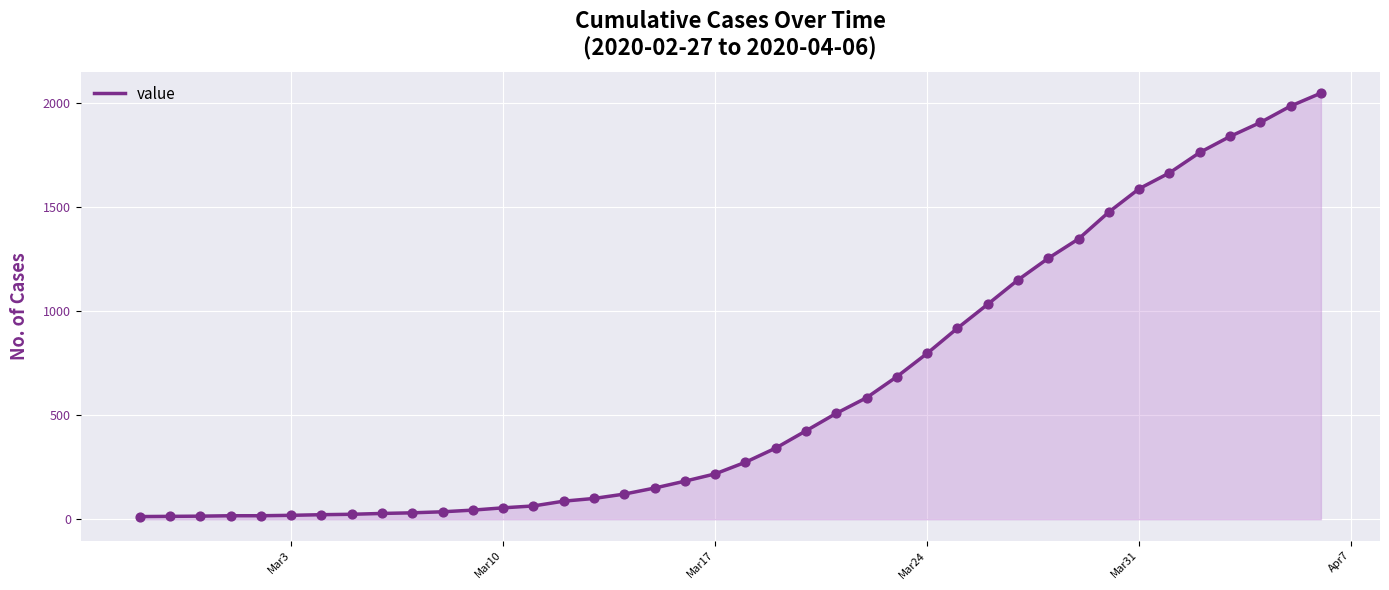

What is the greatest value displayed?

2047